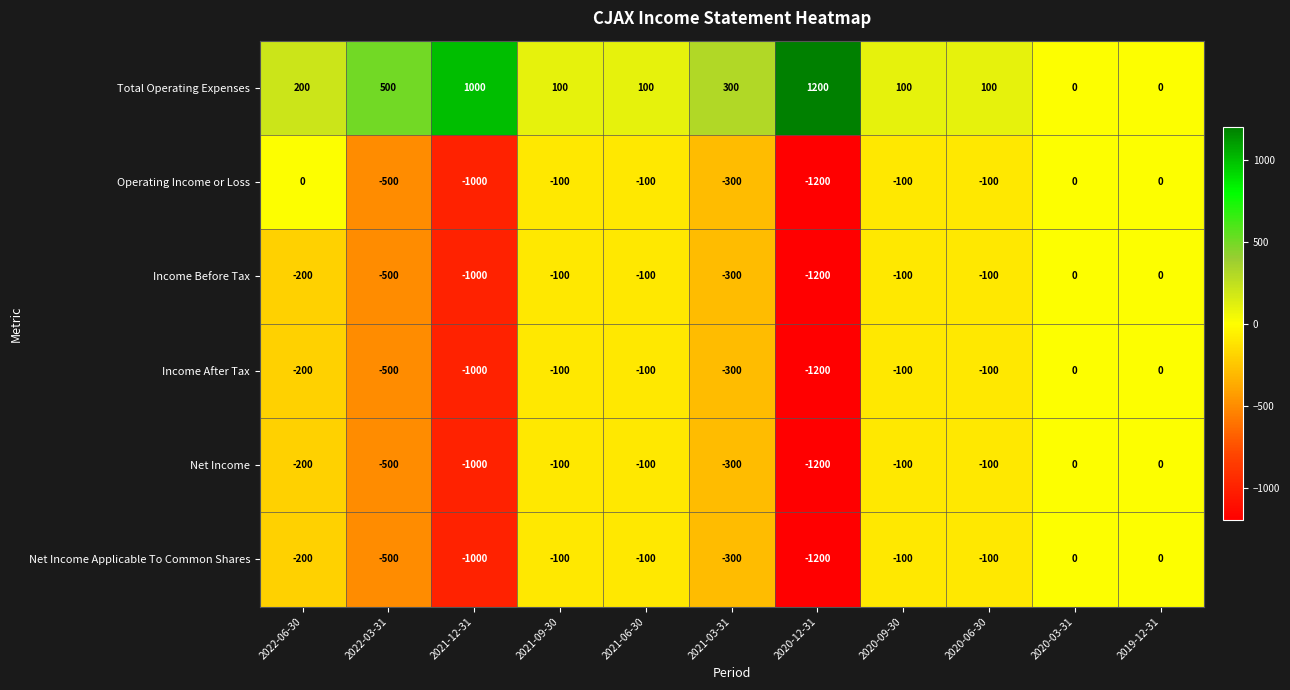

Count the number of data series in this chart.

6